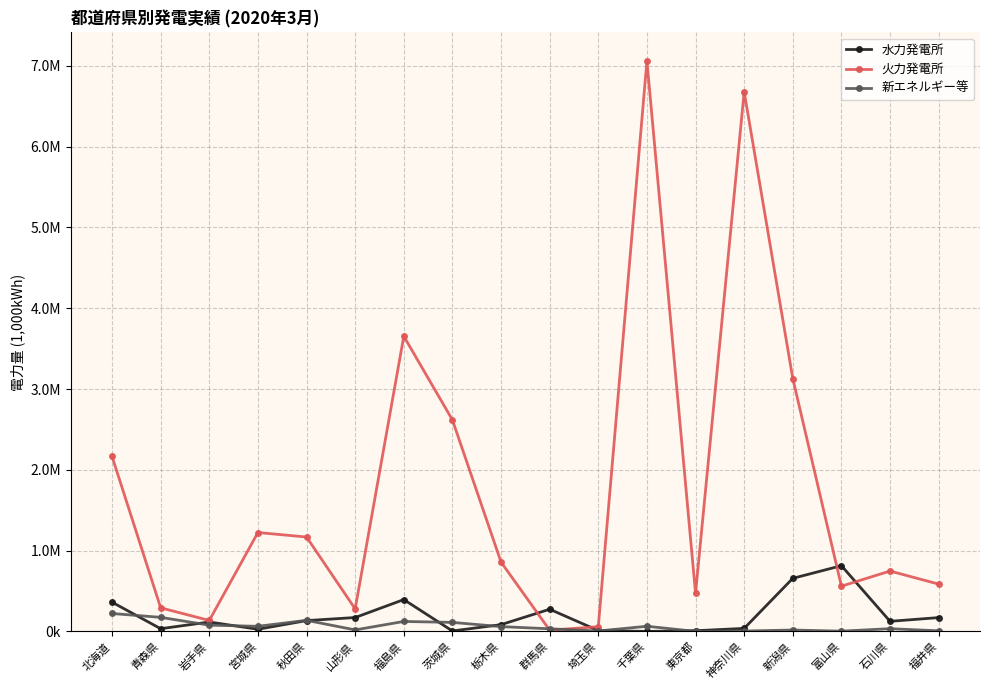

What value does the 水力発電所 series have at 岩手県?

116281.0